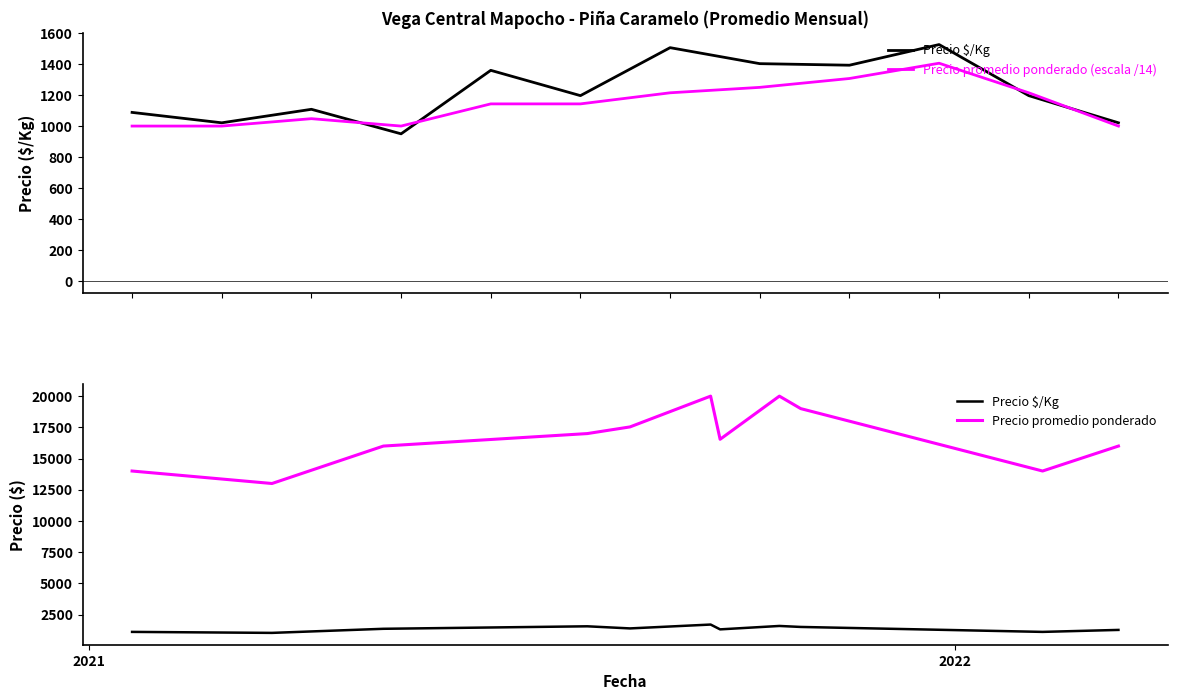

Which has a higher value, 2021-03-19 or 2021-10-28?

2021-10-28